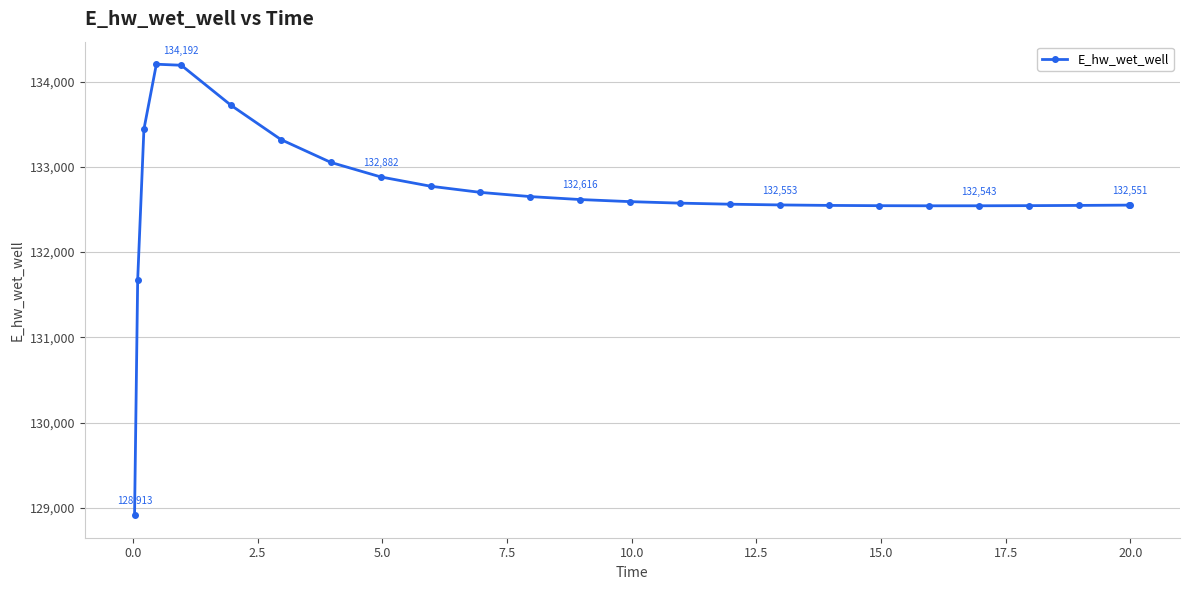

How many categories are shown in the chart?

25